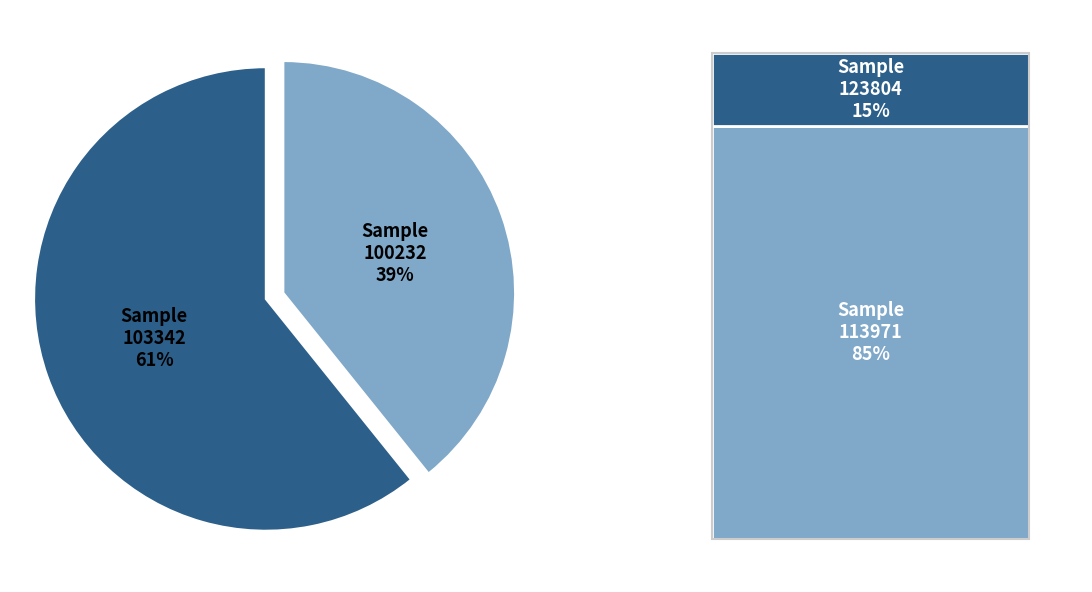

Between 100232 and 103342, which is larger?

103342